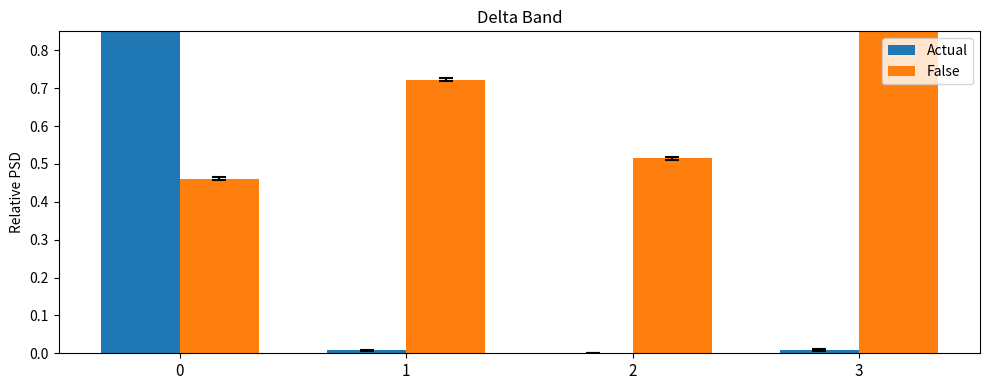

What is the greatest value displayed?

1.2